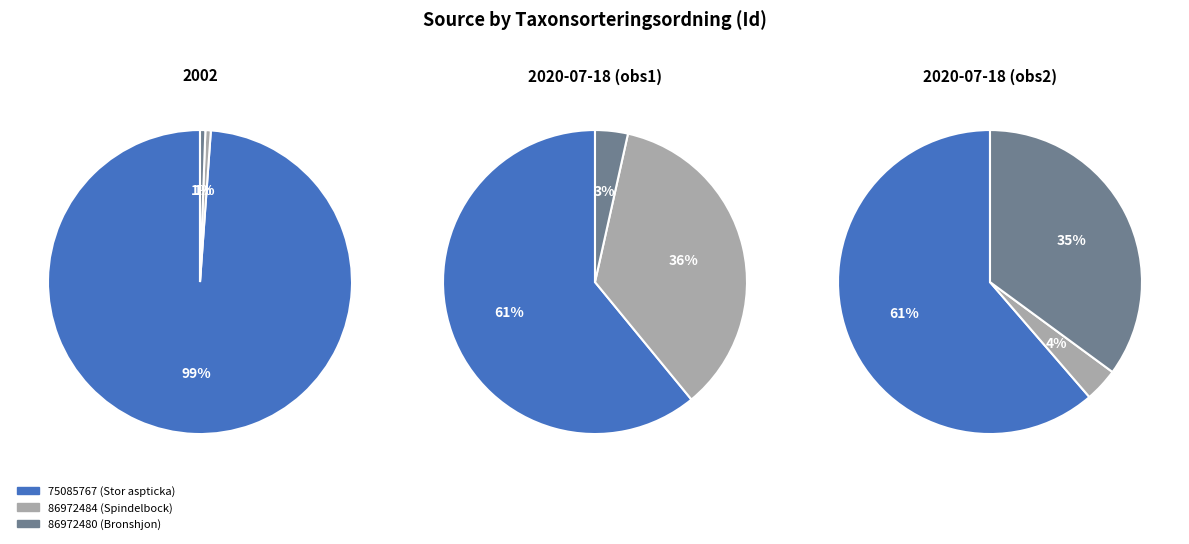

Which slice is the largest?

75085767